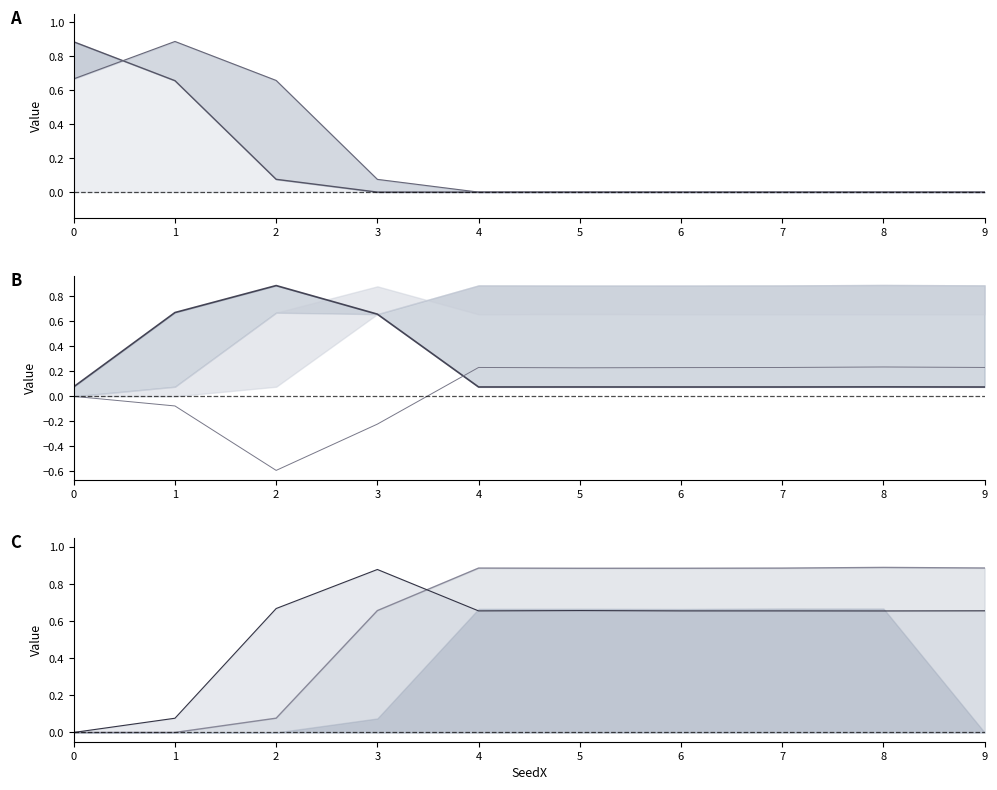

True or false: Weight 24 has a value of 0.1 at 0.

True